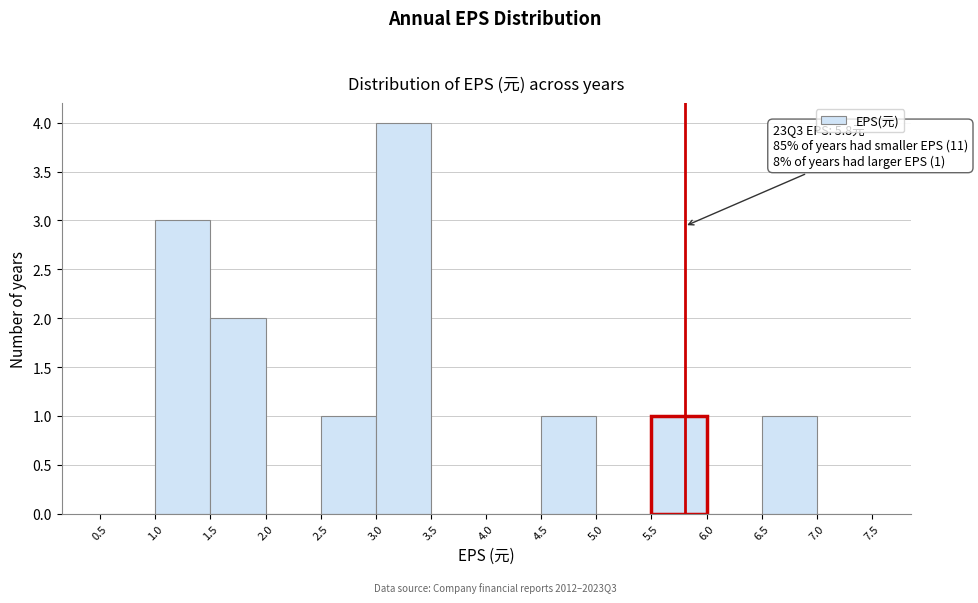

Over which range of the x-axis is the bar tallest?

3.0 to 3.5